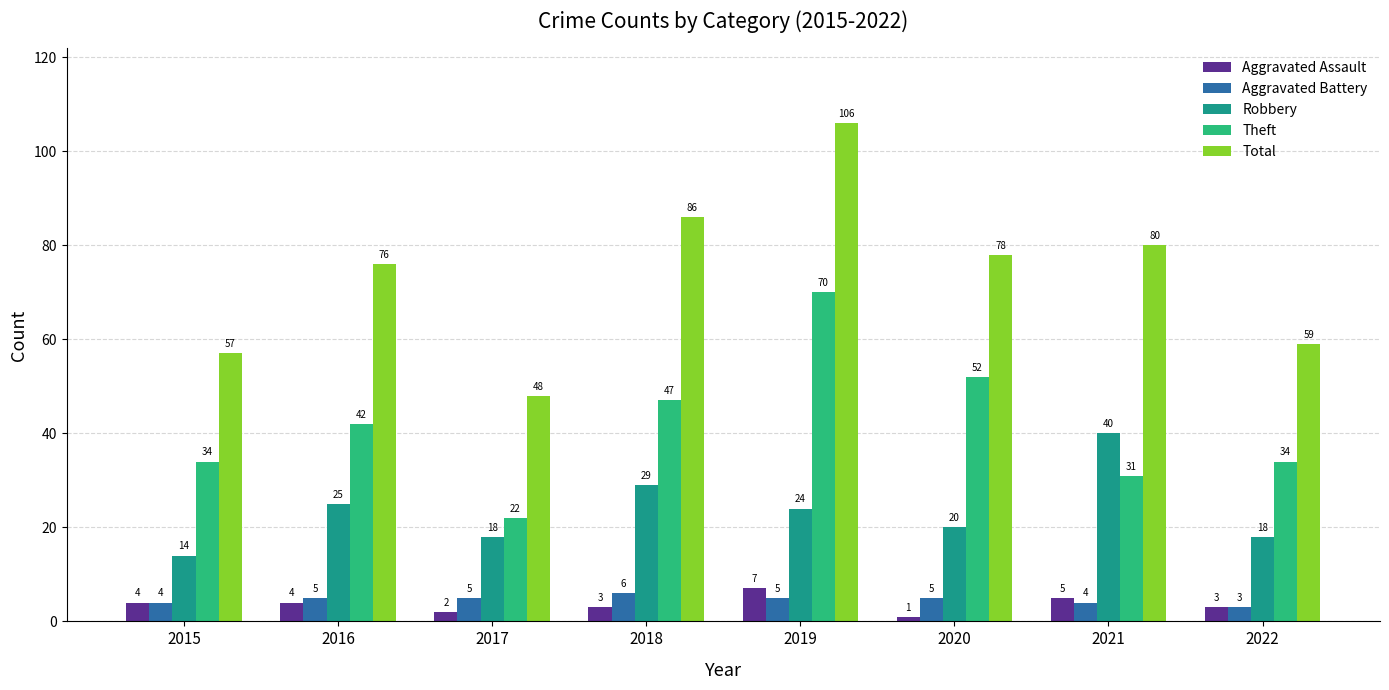

What is the difference between the maximum and minimum values in the Aggravated Battery series?

3